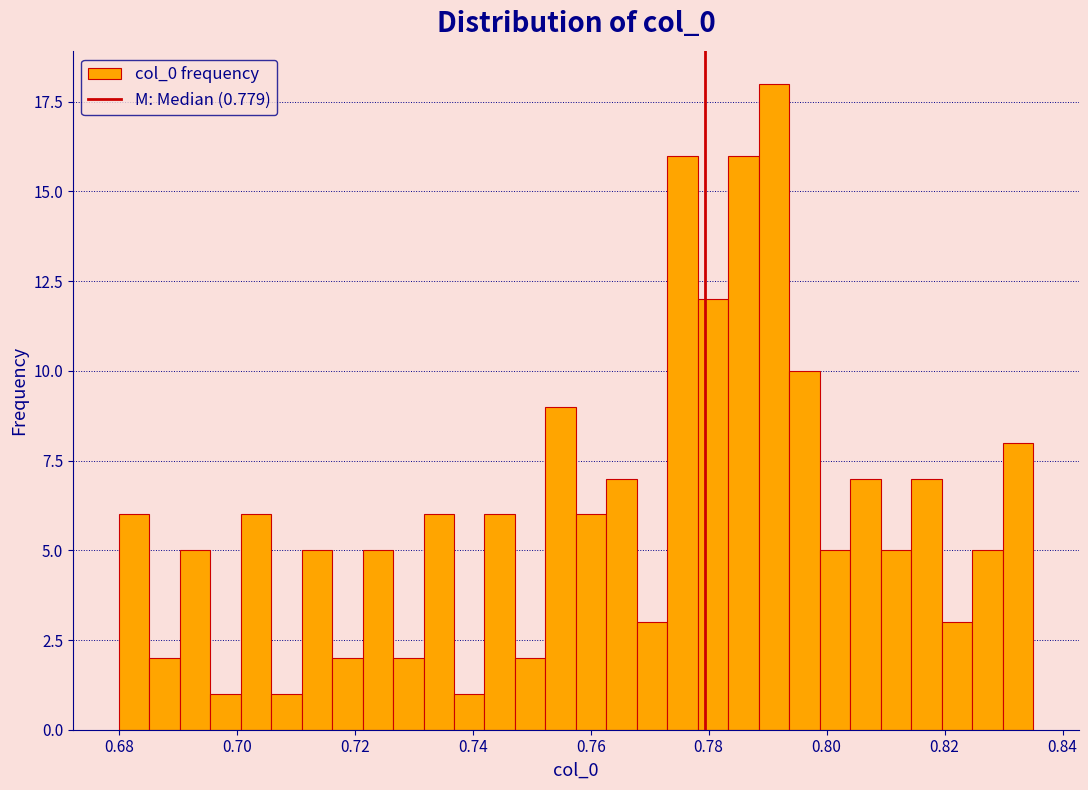

Read against the x-axis, roughly where is the centre of the tallest bar?

0.792